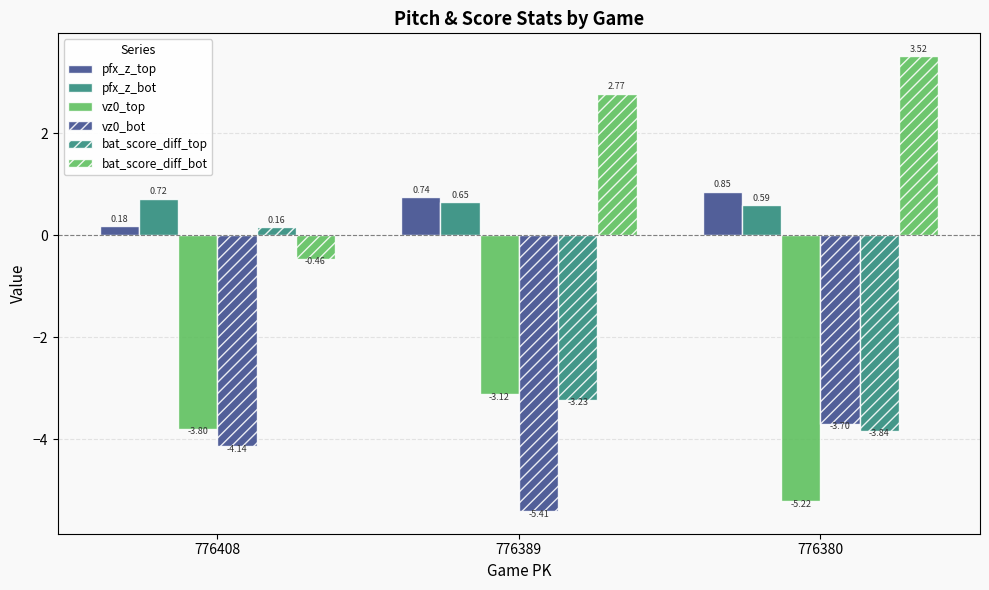

Is it true that bat_score_diff_top equals -2.0 at 776389?

False